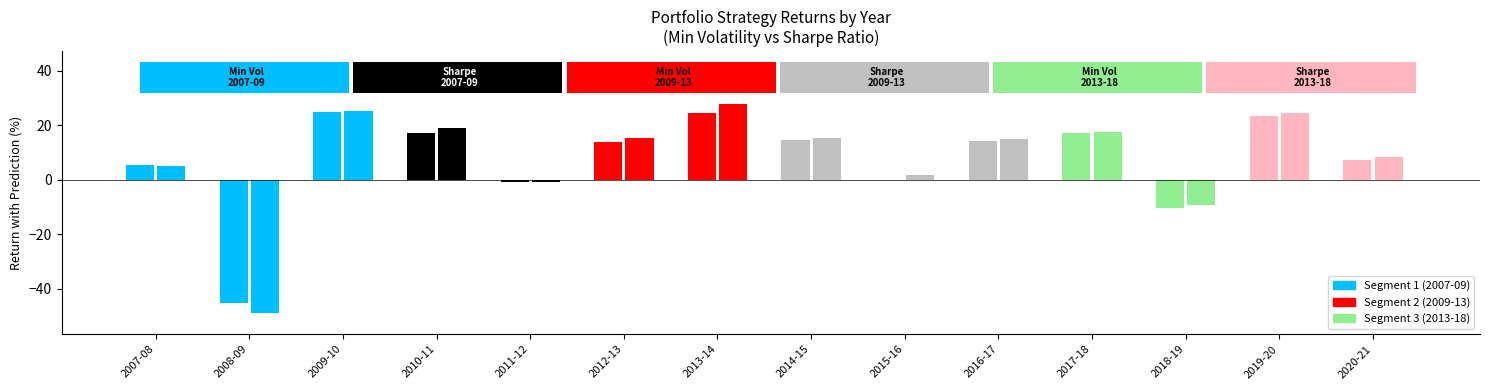

What is the greatest value displayed?

27.9